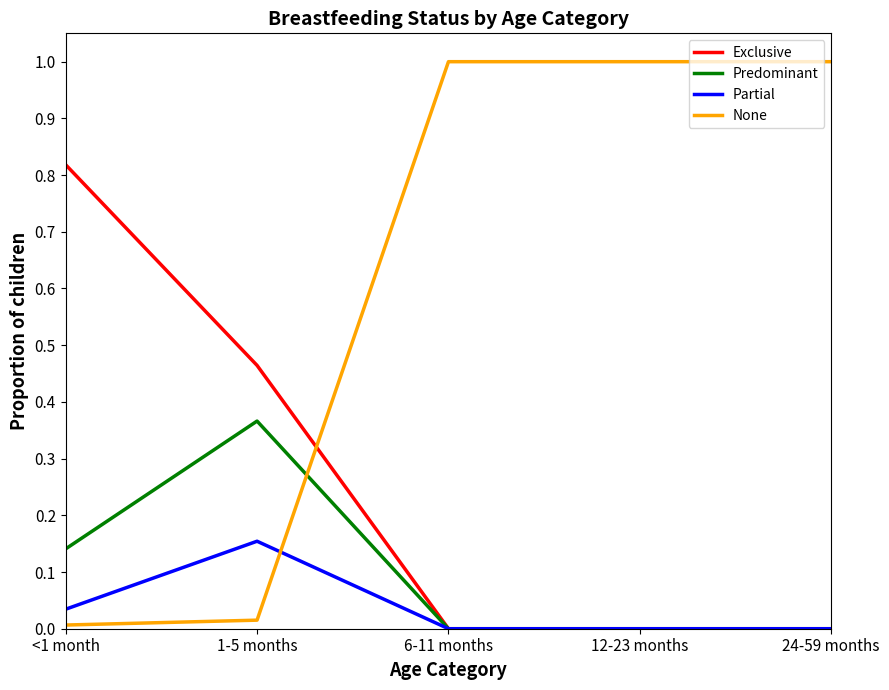

Which series has the largest range (max minus min)?

None